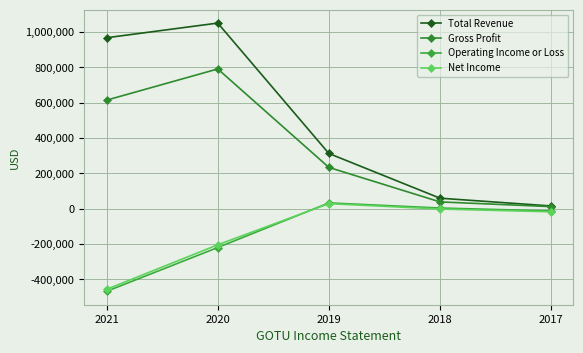

What is the maximum value shown in the chart?

1049900